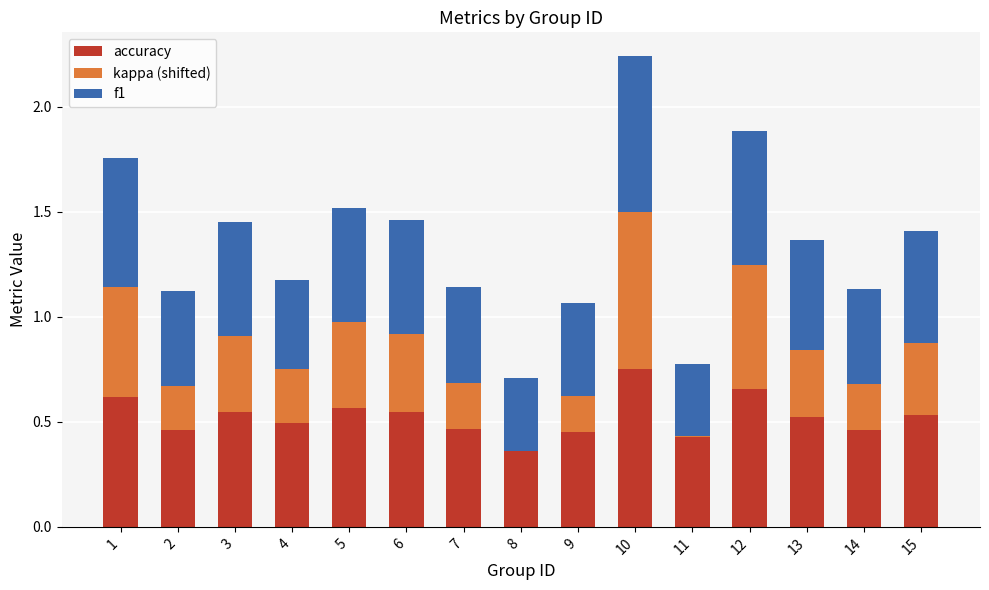

Which category has the highest value in the accuracy series?

10